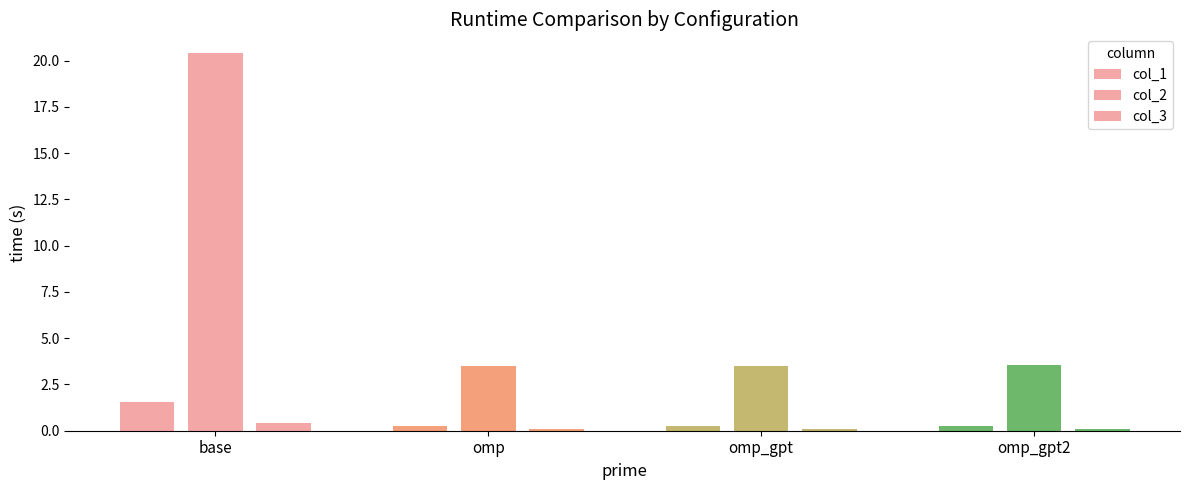

What is the label of the 3rd bar from the right?

omp